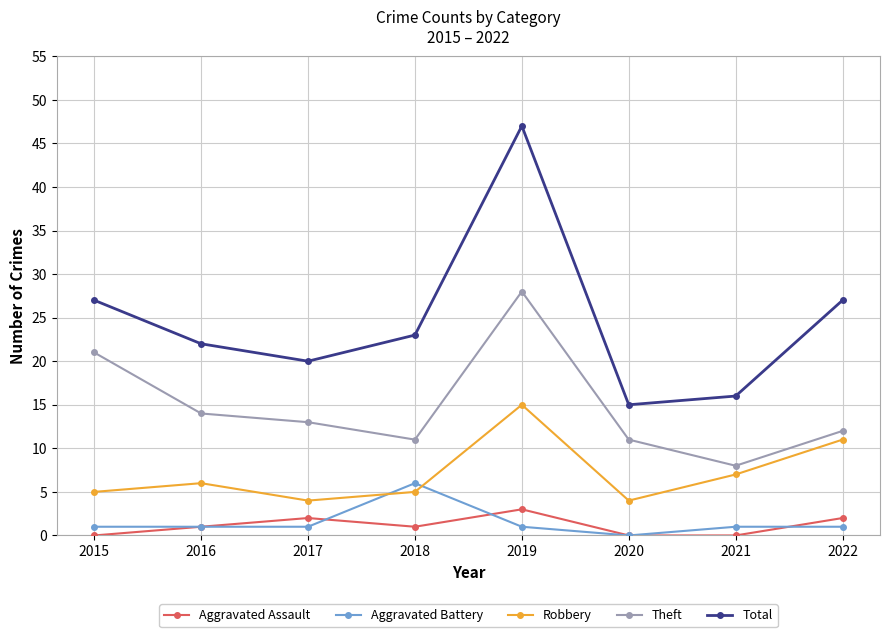

Which series has the largest range (max minus min)?

Total